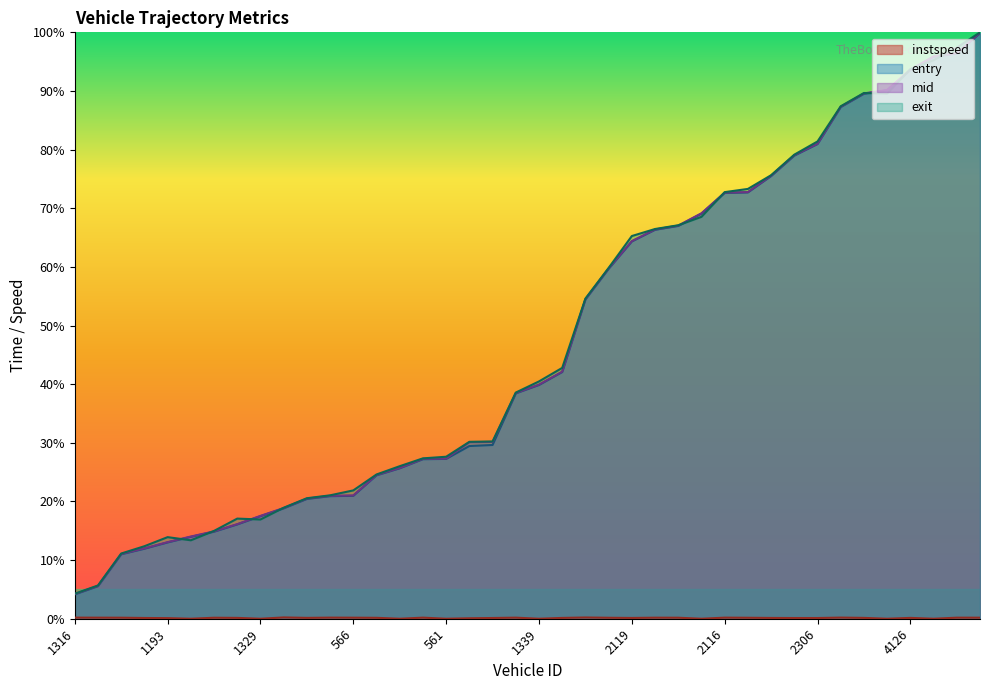

Does the chart have visible grid lines?

No